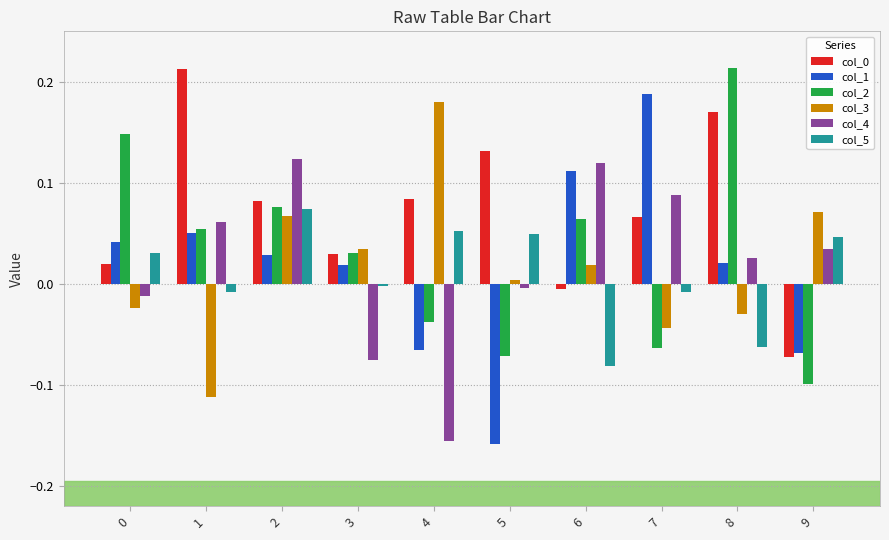

The col_1 series shows 0.0 at 3. True or false?

True